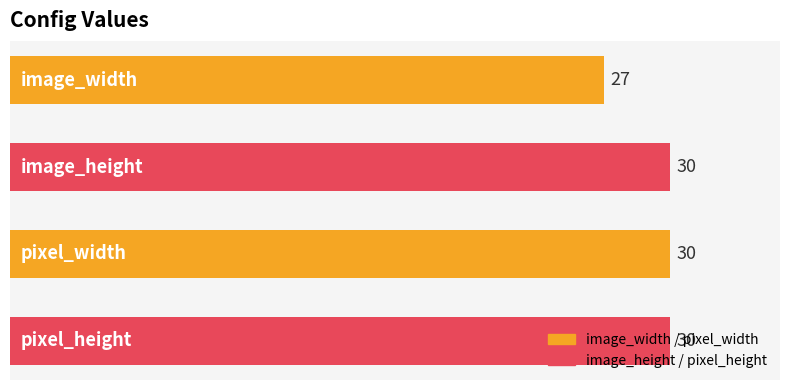

What is the greatest value displayed?

30